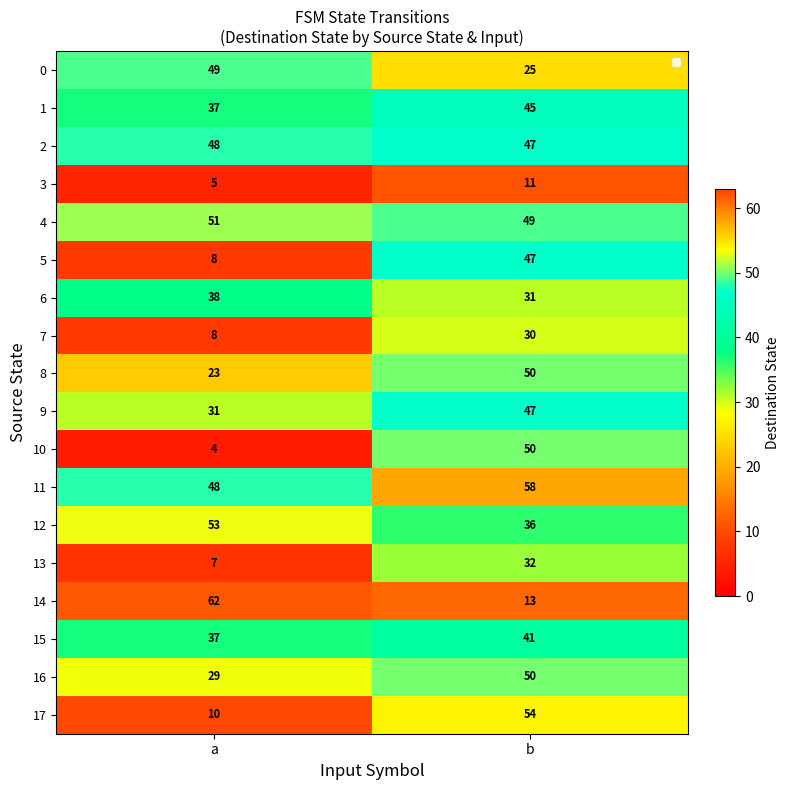

What is the difference between the maximum and minimum values in the 15 series?

4